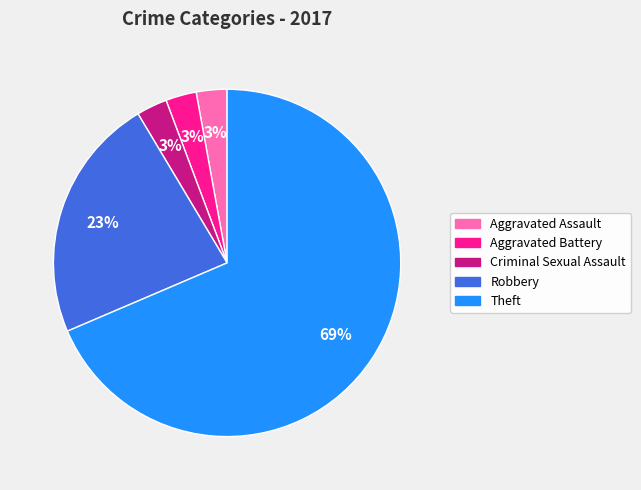

Is the sum of Aggravated Battery and Aggravated Assault greater than half?

No